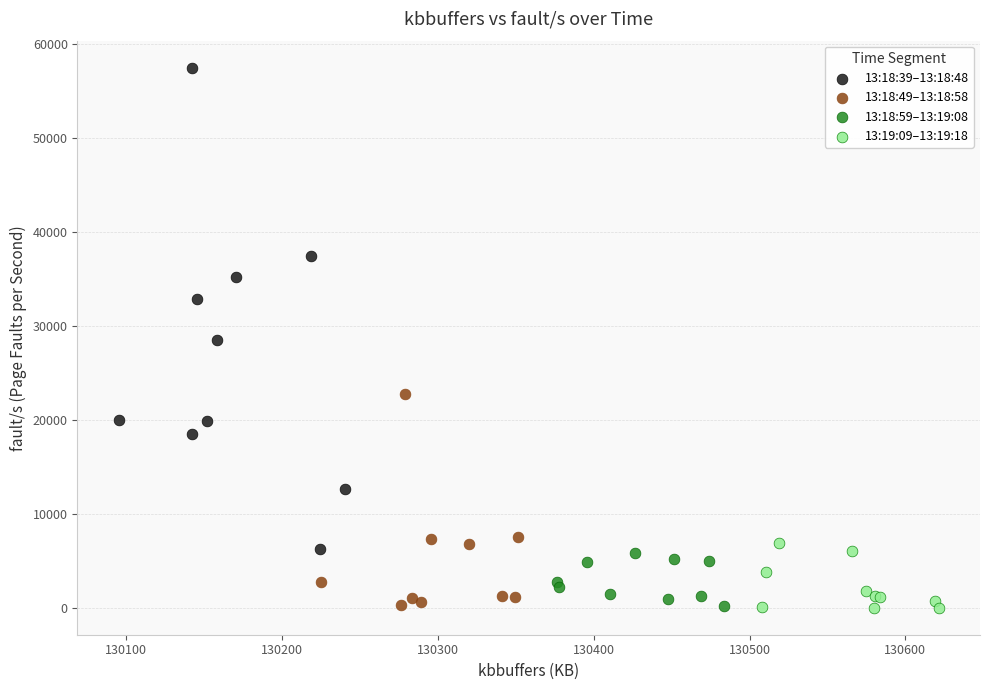

Which series reaches the maximum Y coordinate?

13:18:39–13:18:48